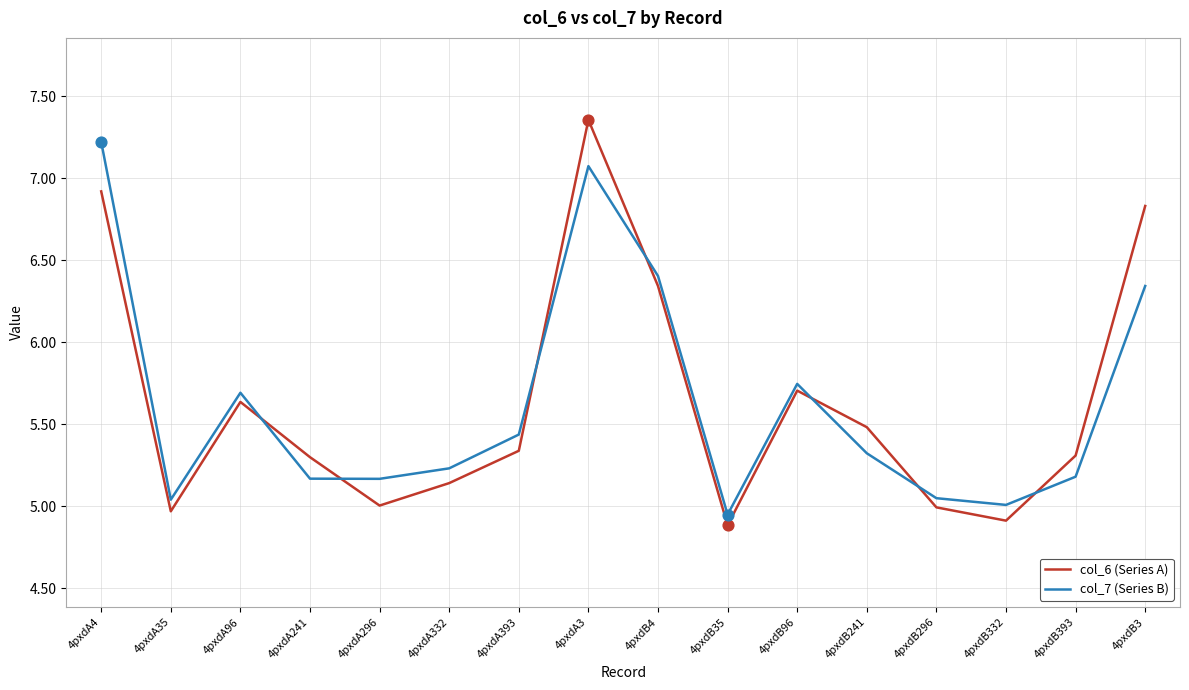

Which series has the largest range (max minus min)?

col_6 (Series A)